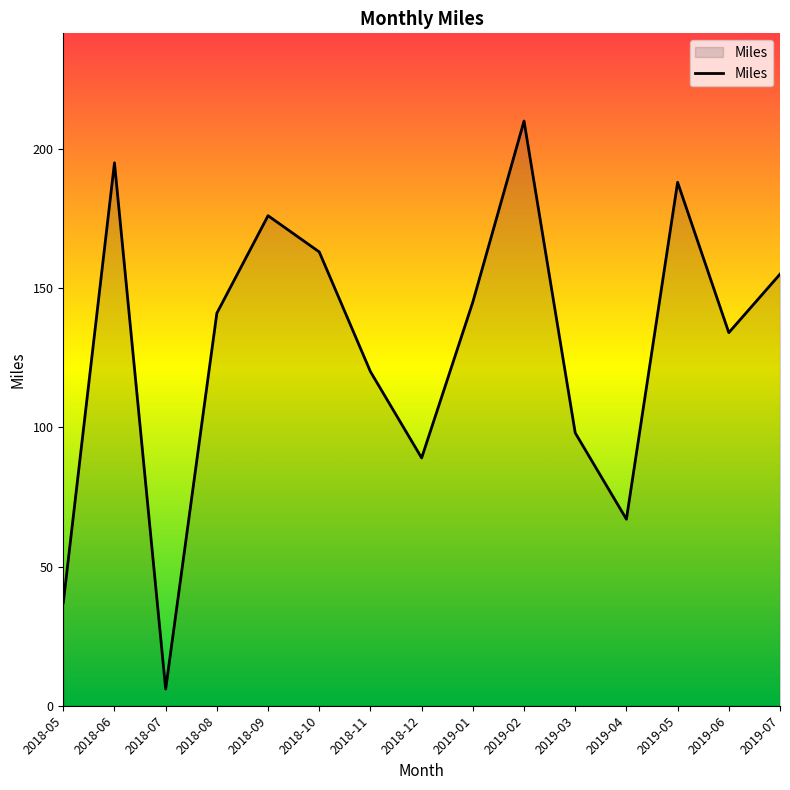

Rank the categories by value from highest to lowest.

2019-02, 2018-06, 2019-05, 2018-09, 2018-10, 2019-07, 2019-01, 2018-08, 2019-06, 2018-11, 2019-03, 2018-12, 2019-04, 2018-05, 2018-07